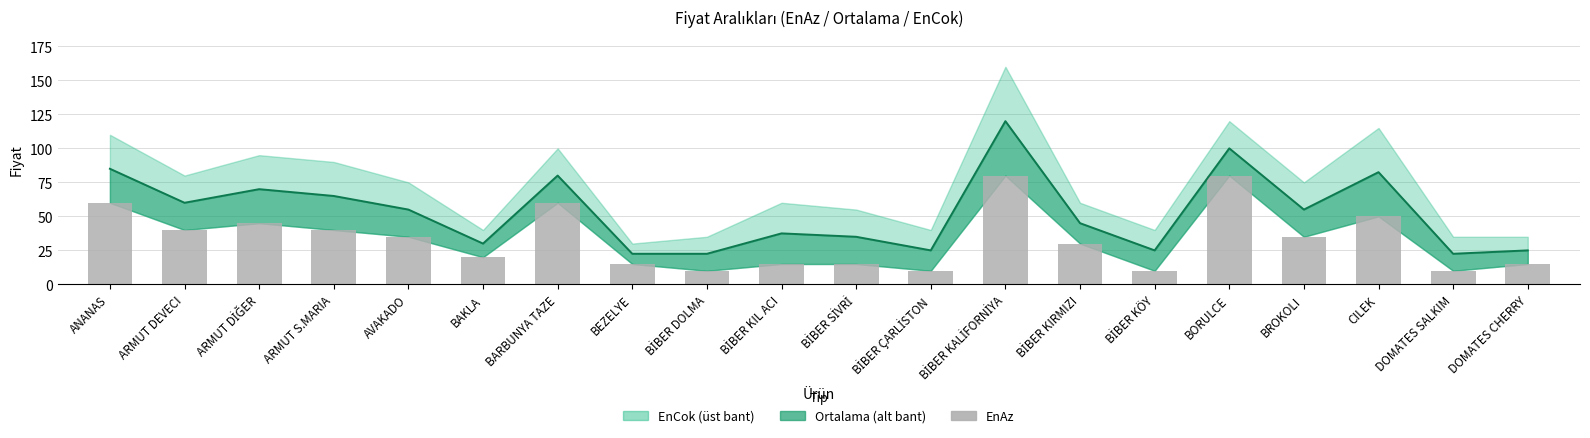

Which has a higher value, CILEK or BİBER KIRMIZI?

CILEK